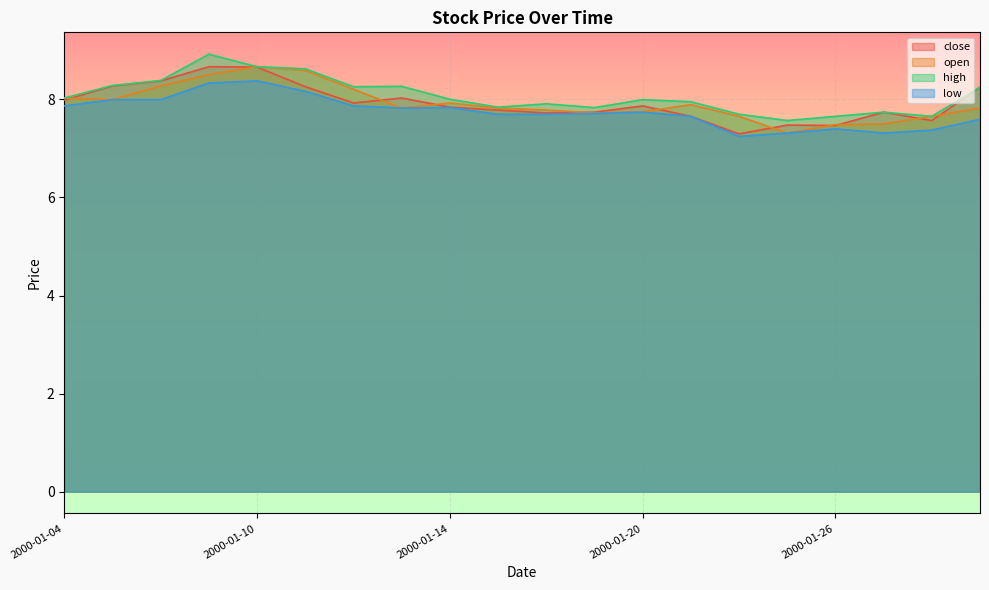

What is the sum of the close values at 2000-01-07 and 2000-01-28?

16.2